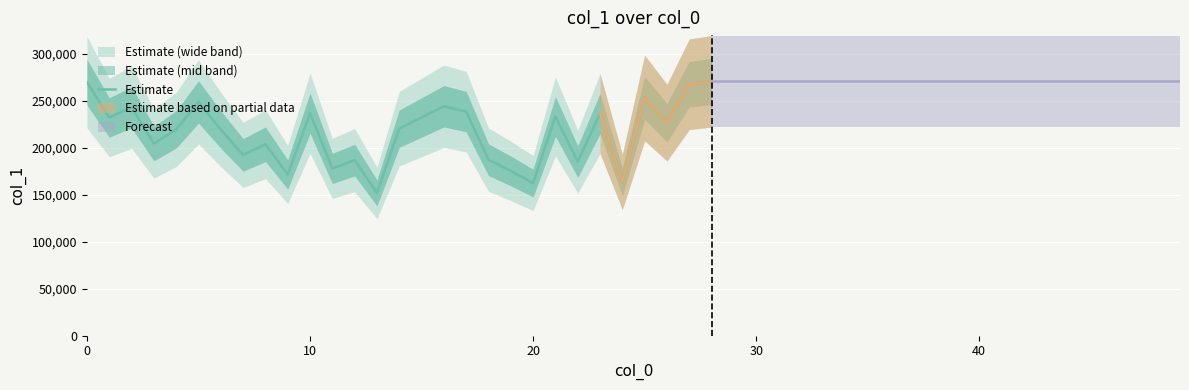

At which category does the chart reach its peak across all series?

28